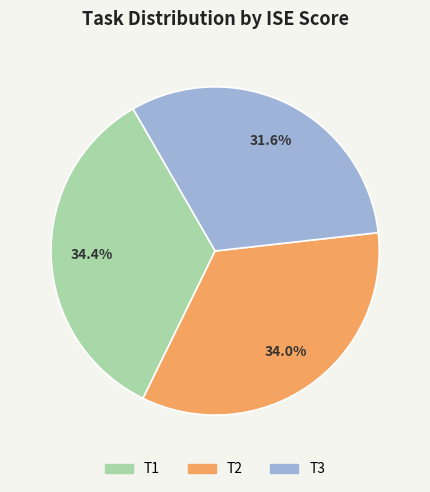

Is there any slice that represents more than half of the pie?

No